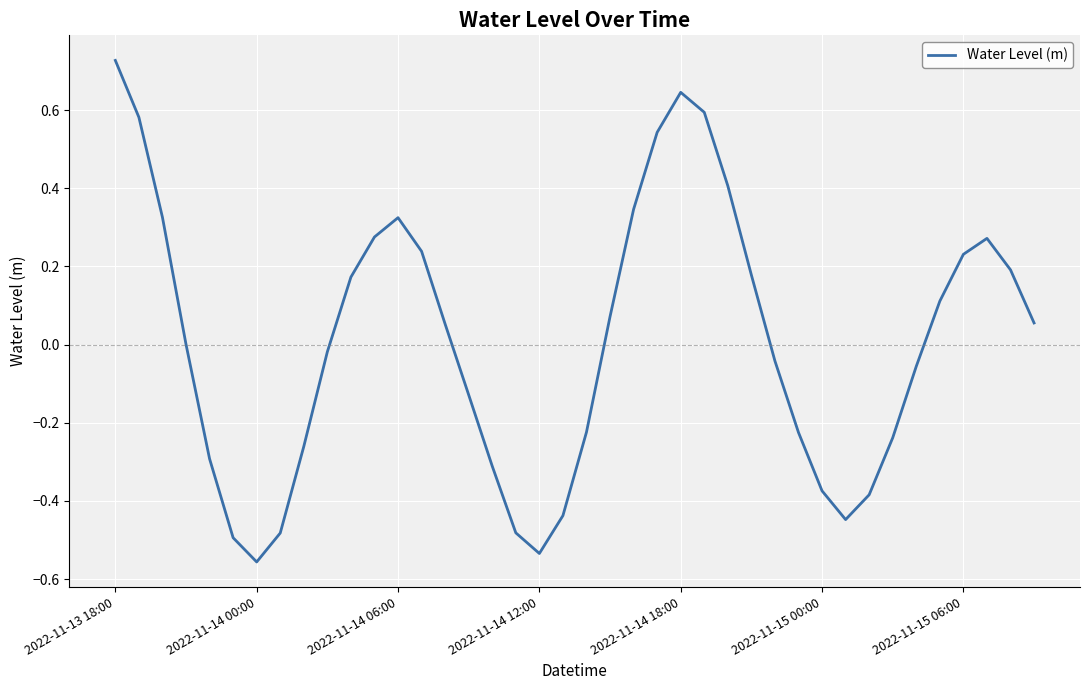

What is the difference between the maximum and minimum values?

1.3